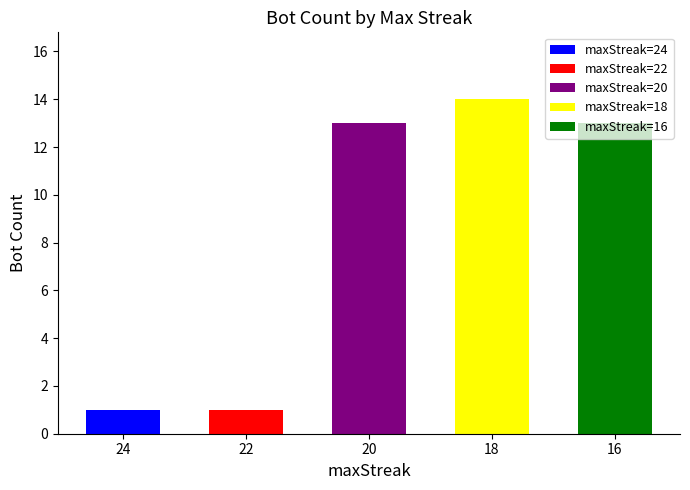

What is the value of the 3rd bar from the left?

13